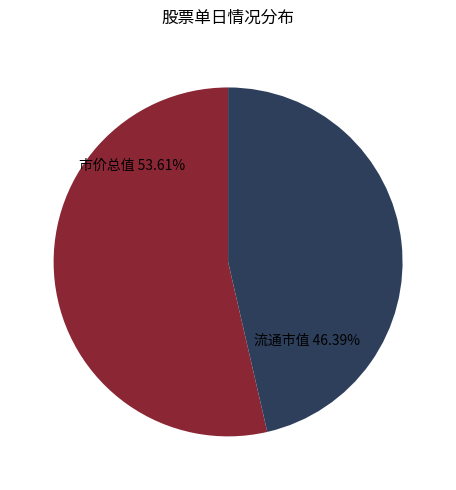

Rank the categories by value from lowest to highest.

流通市值, 市价总值